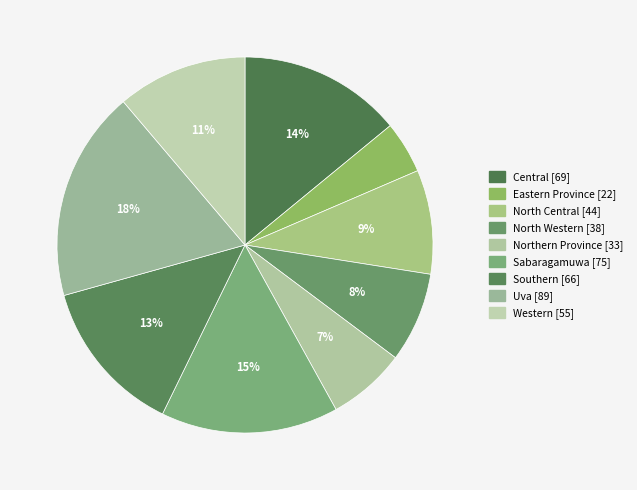

How many segments does this pie chart have?

9